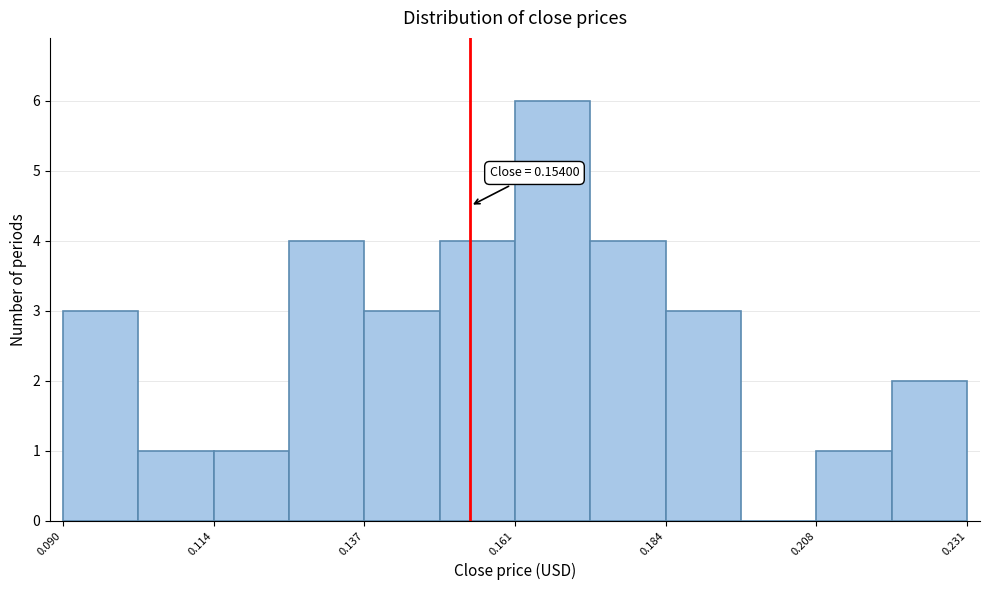

Around what value on the x-axis is the tallest bar? Give the approximate position of its centre, as read against the axis.

0.165